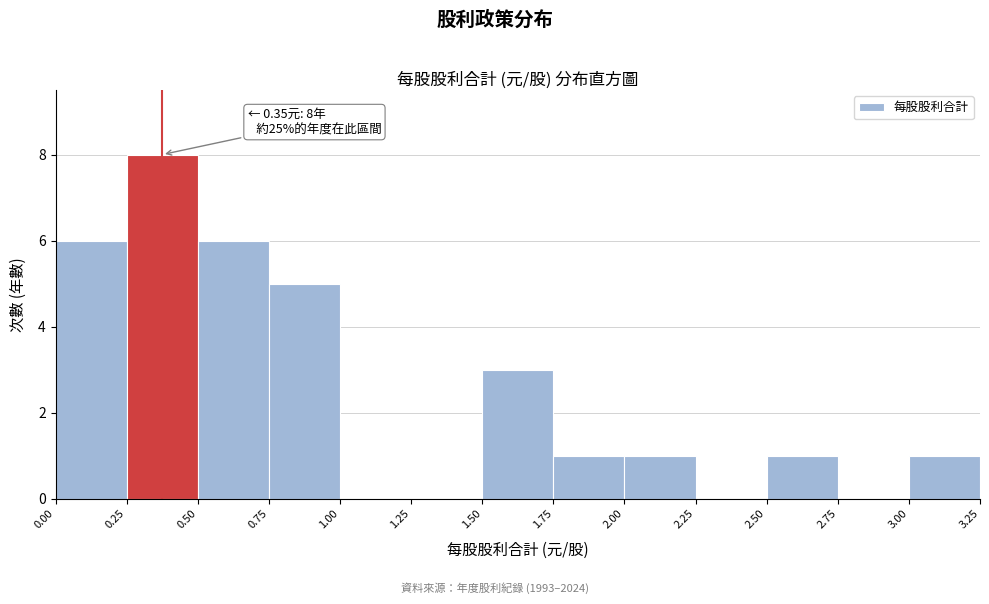

Which range on the x-axis has the tallest bar?

0.25 to 0.50